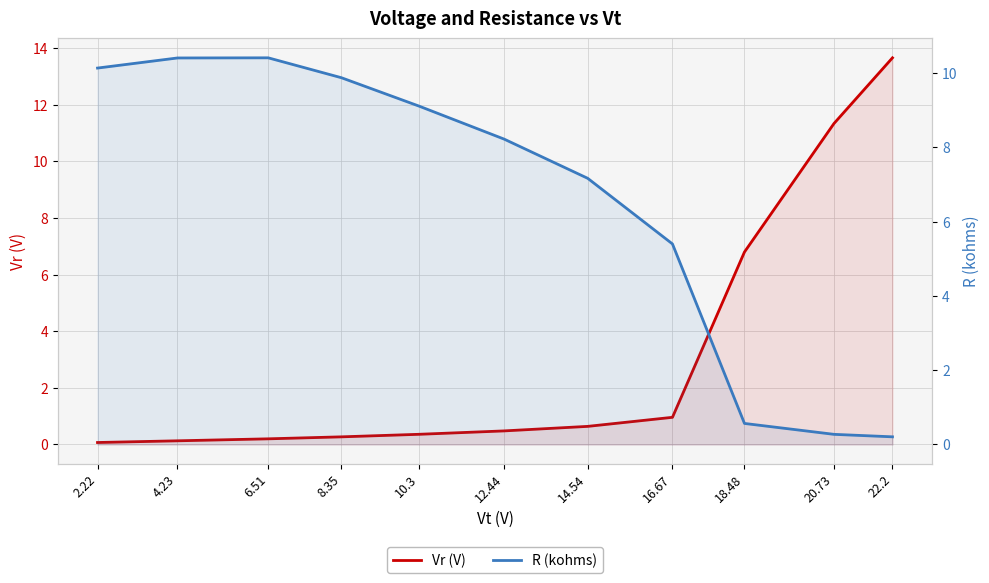

How many times do Vr (V) and R (kohms) cross each other?

1